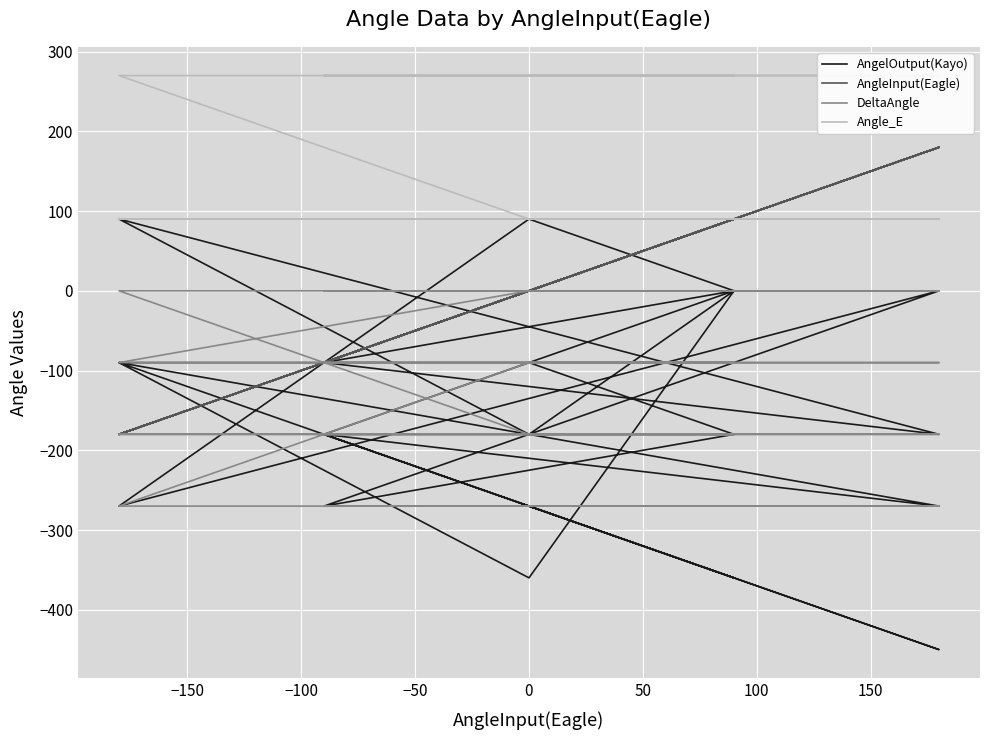

True or false: AngleInput(Eagle) has a value of 29 at 100.

False